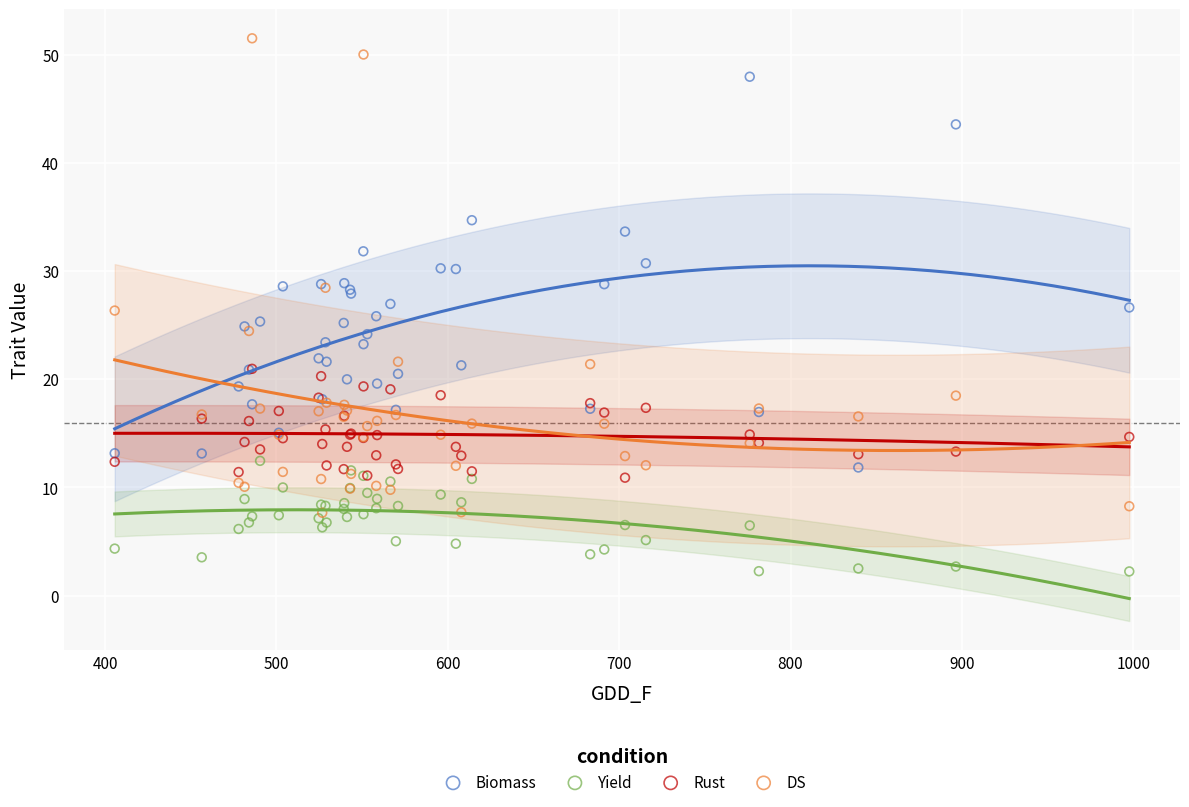

What are all the series names shown in the legend?

Biomass, Yield, Rust, DS